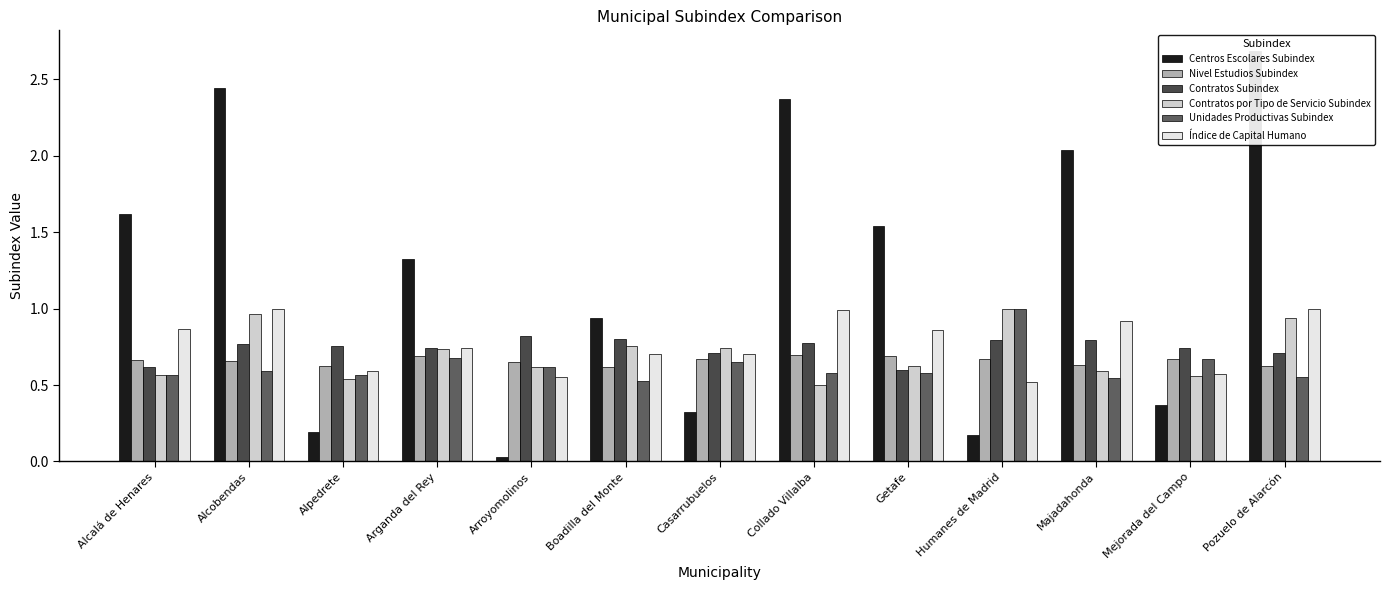

At which category is the sum across all series the highest?

Pozuelo de Alarcón